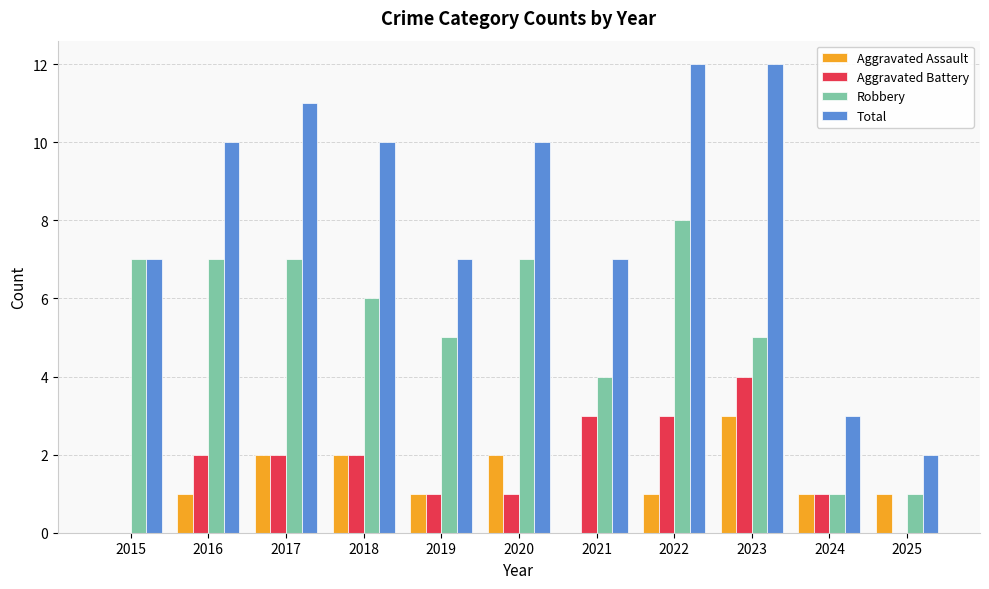

Reading right to left, what are all the values shown in this chart?

Aggravated Assault: 1	1	3	1	0	2	1	2	2	1	0
Aggravated Battery: 0	1	4	3	3	1	1	2	2	2	0
Robbery: 1	1	5	8	4	7	5	6	7	7	7
Total: 2	3	12	12	7	10	7	10	11	10	7